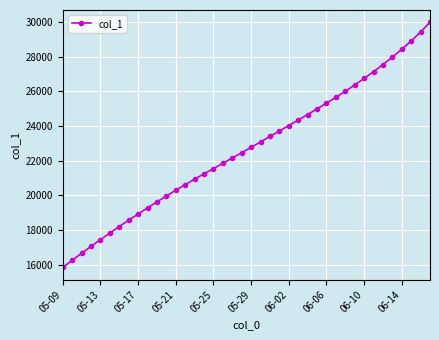

What is the value of the 3rd point from the left?

16660.6